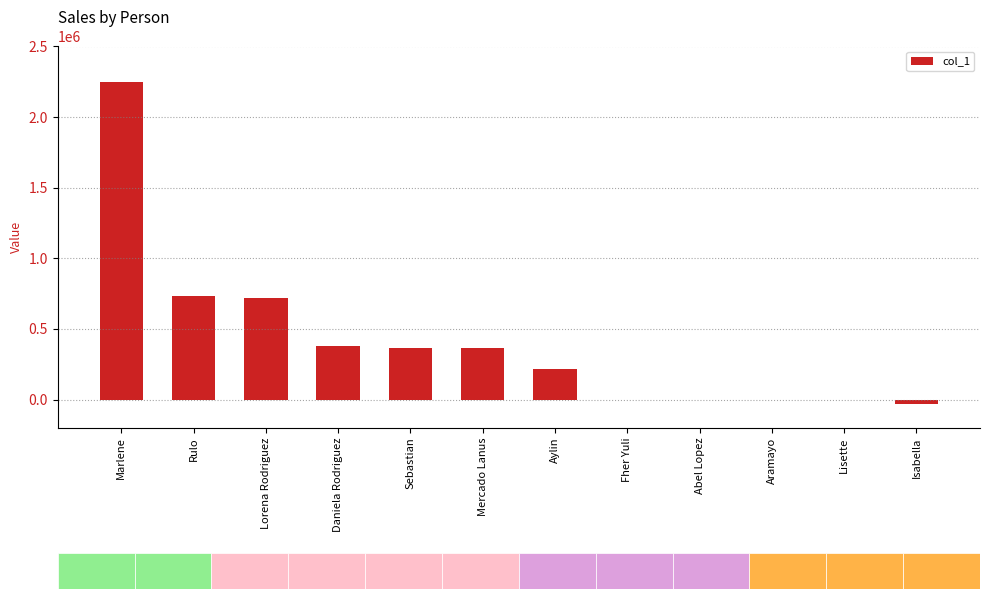

What is the change in value from Sebastian to Aylin?

-153000